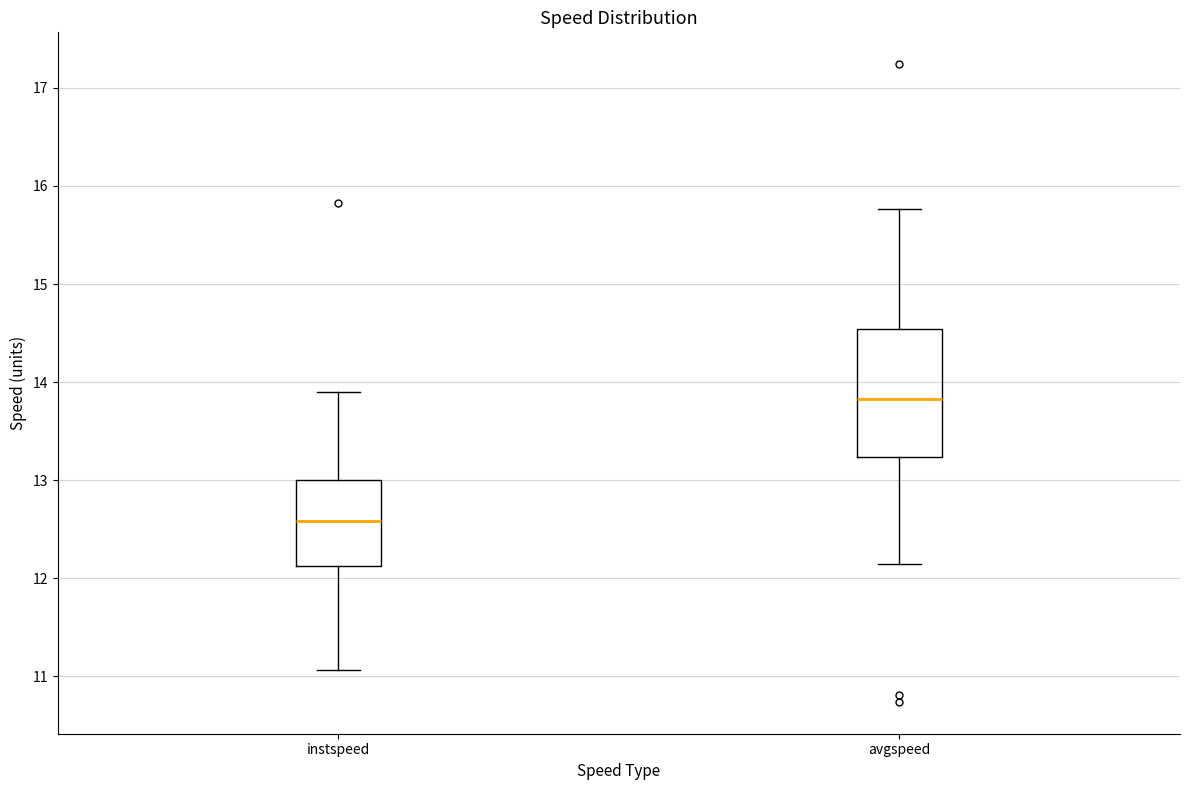

Reading left to right, read every box against the y-axis: the position of its median line, the range the box covers, and the ends of its whiskers. The values are not printed on the chart, so give them approximately, as read against the axis.

instspeed: median 12.6, box 12.1 to 13.0, whiskers 11.1 to 13.9
avgspeed: median 13.8, box 13.2 to 14.5, whiskers 12.1 to 15.8